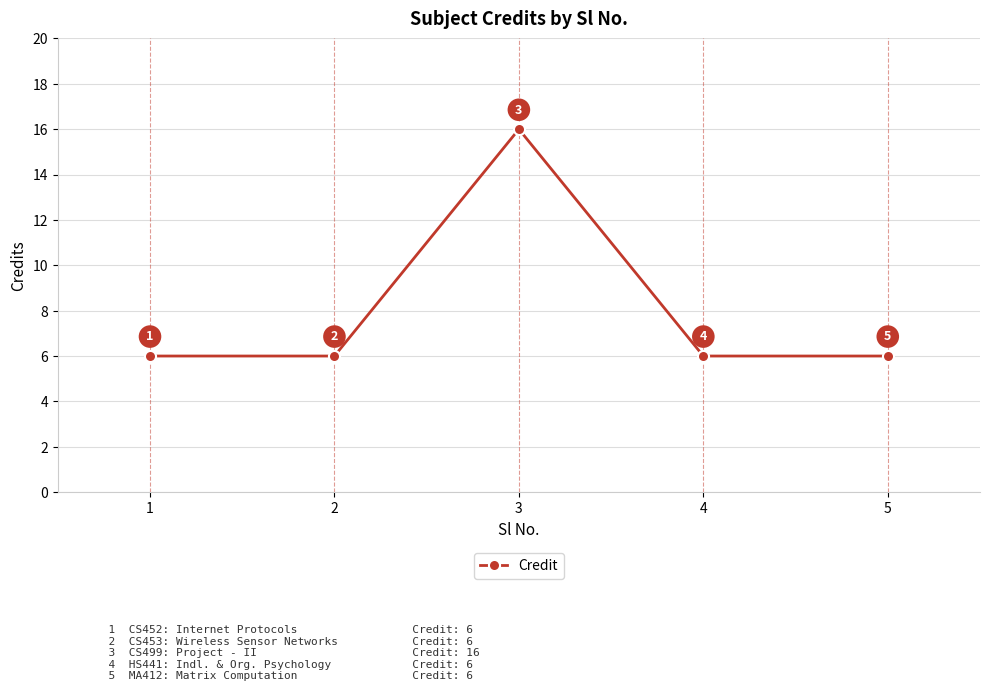

Approximately how many times larger is the value at 3 compared to 5?

2.7